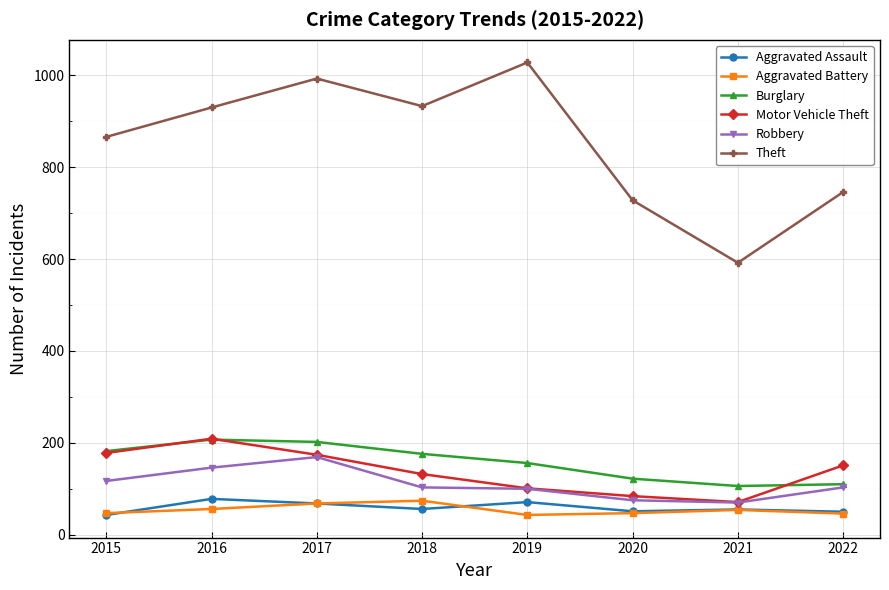

True or false: Motor Vehicle Theft has more than 0 interior local peaks.

True